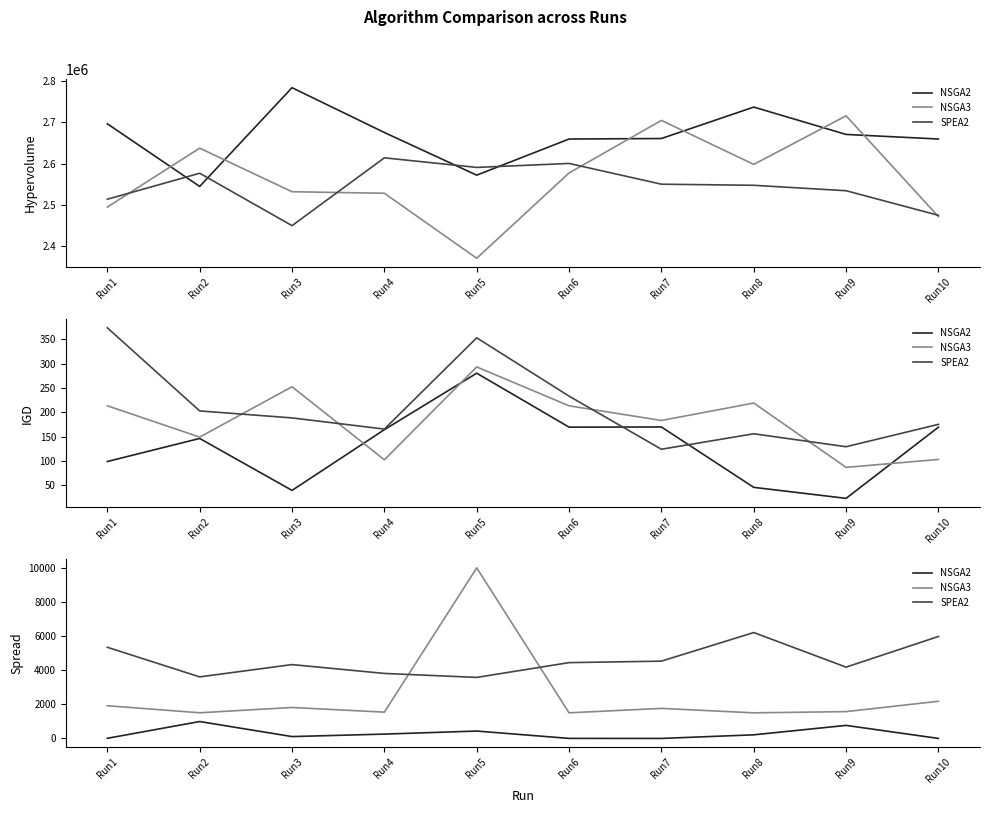

What is the total value across all series at Run4?

5606.9